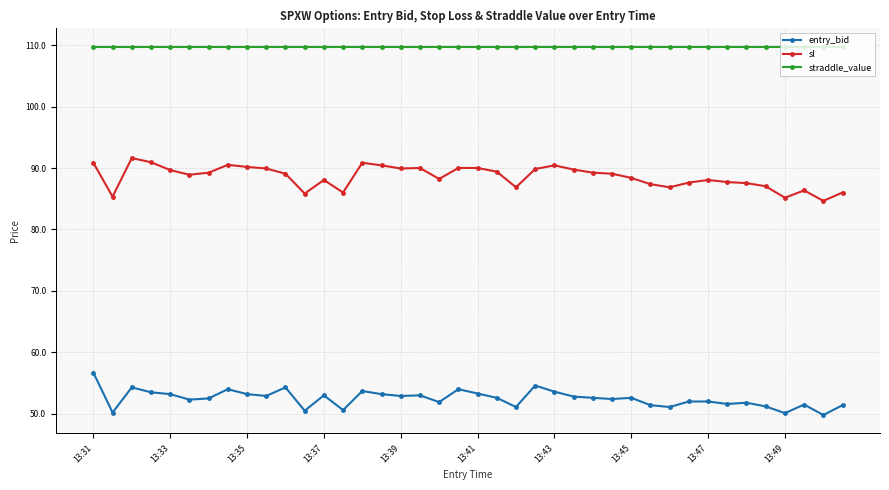

What is the value of the entry_bid point at the 35th from the left?

51.8